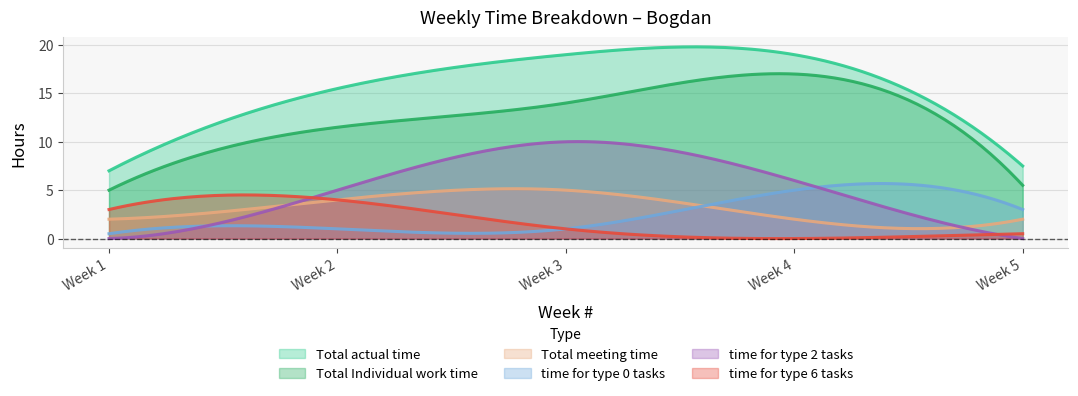

At which category is the sum across all series the highest?

3